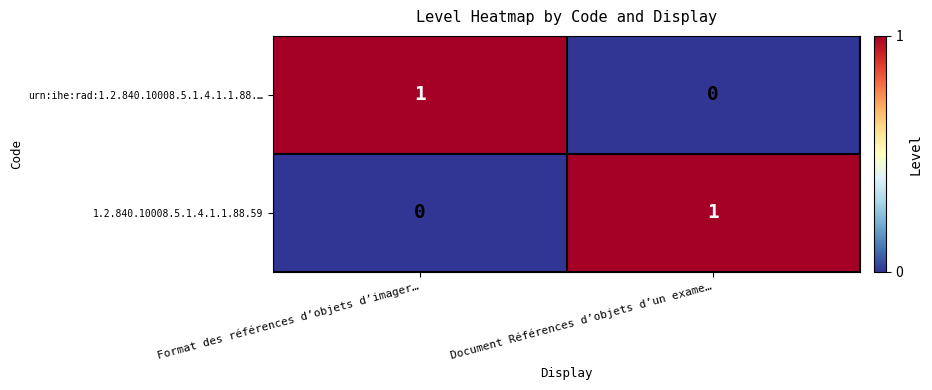

At which label does urn:ihe:rad:1.2.840.10008.5.1.4.1.1.88.… reach its peak?

Format des références d’objets d’imager…